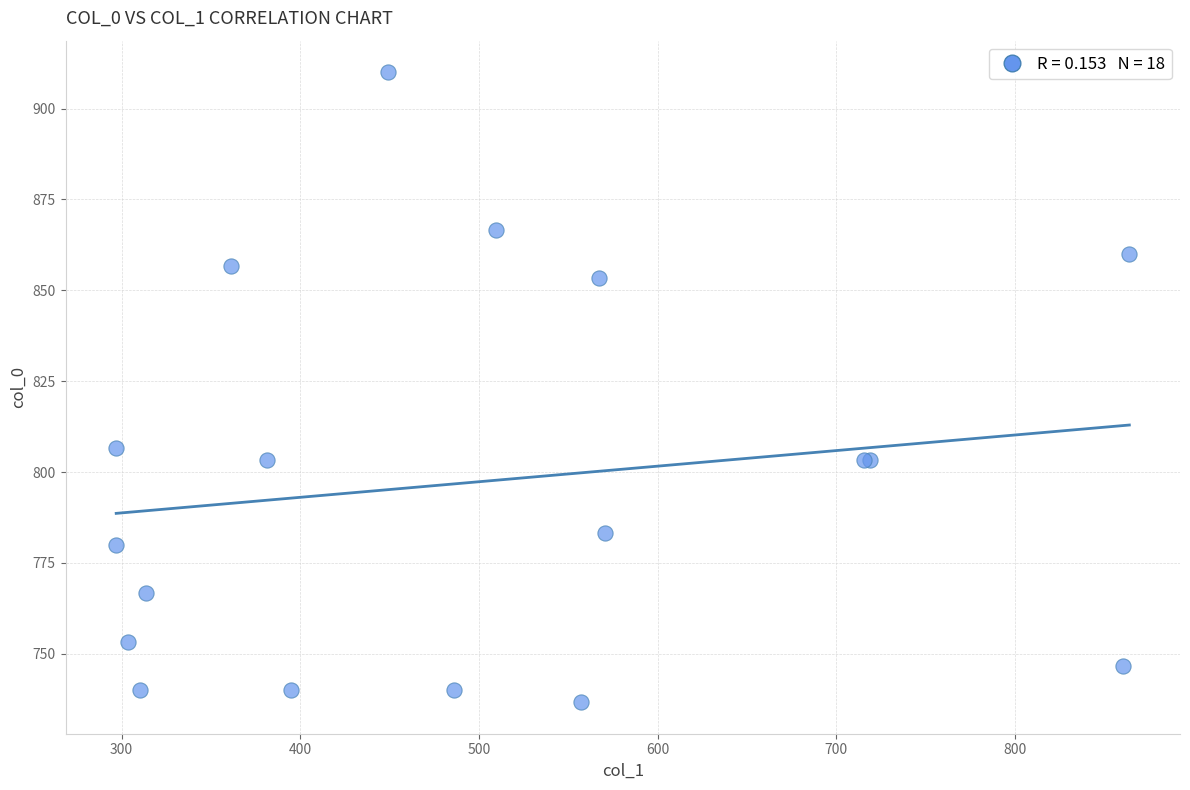

What Y value in the scatter plot is closest to 823?

806.7